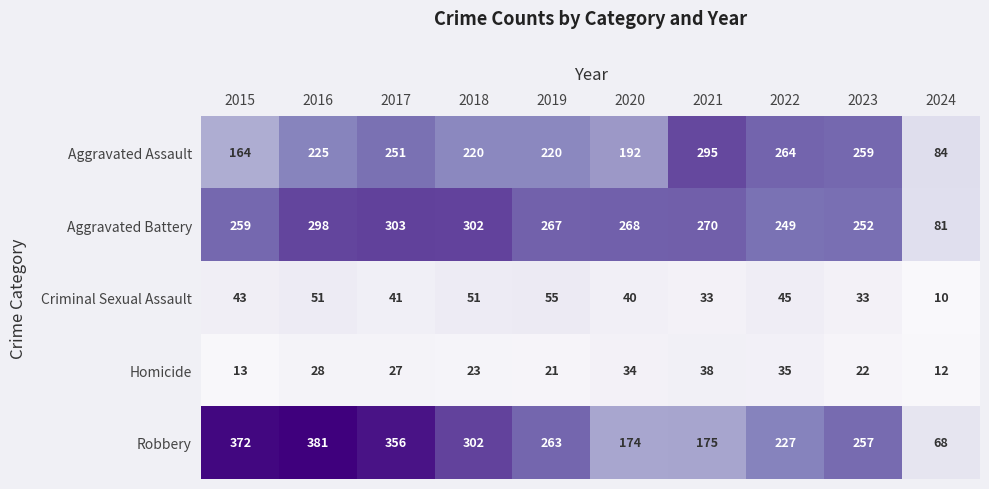

How many values in the Aggravated Battery series are below 268?

5